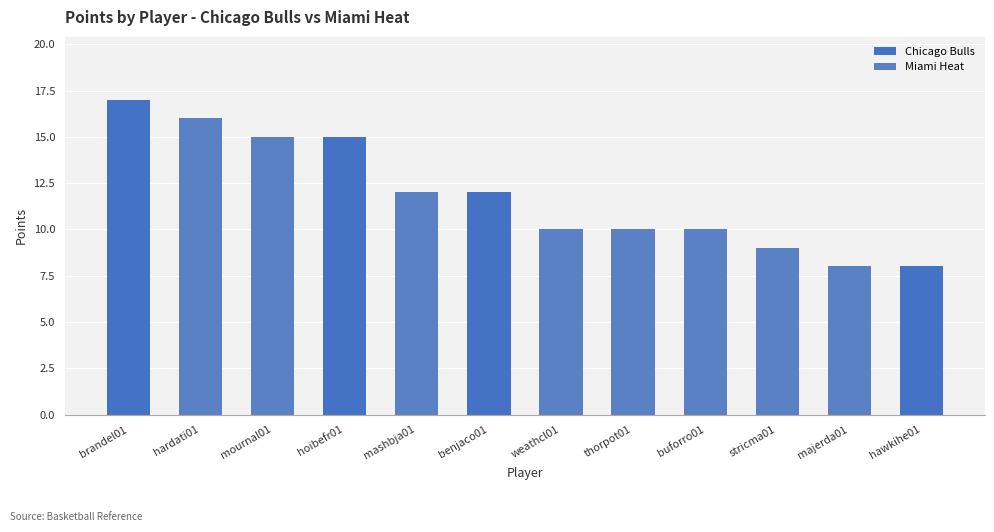

What is the label of the 1st bar from the left?

brandel01